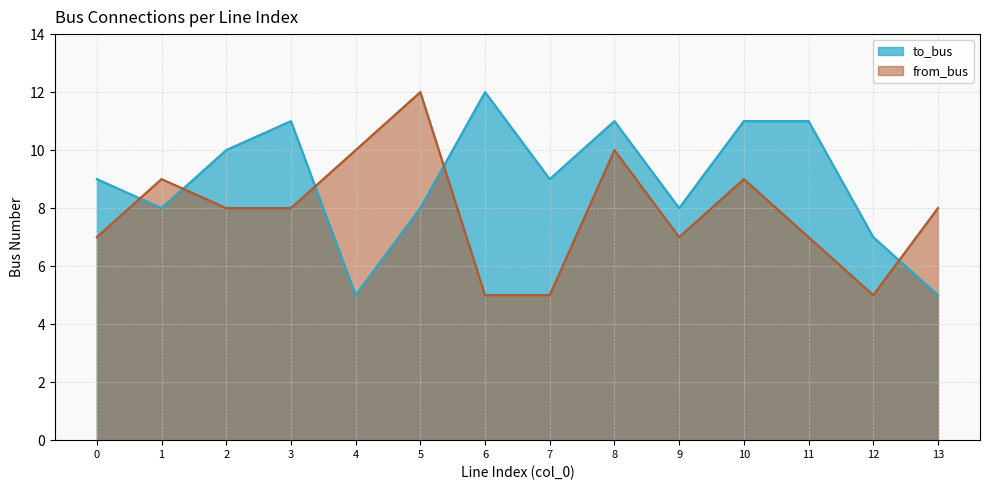

What is the sum of all from_bus values?

110